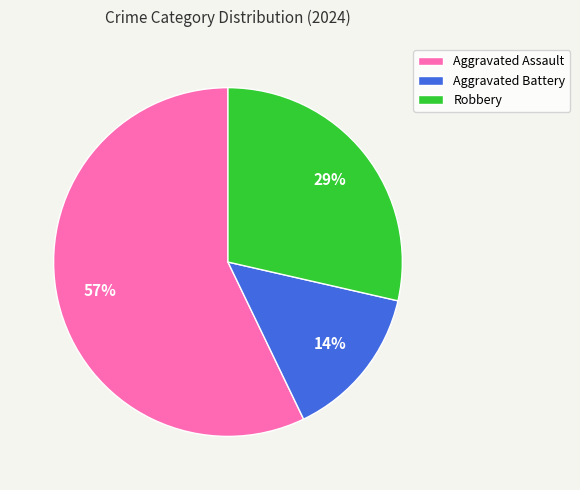

How many slices are in this pie chart?

3